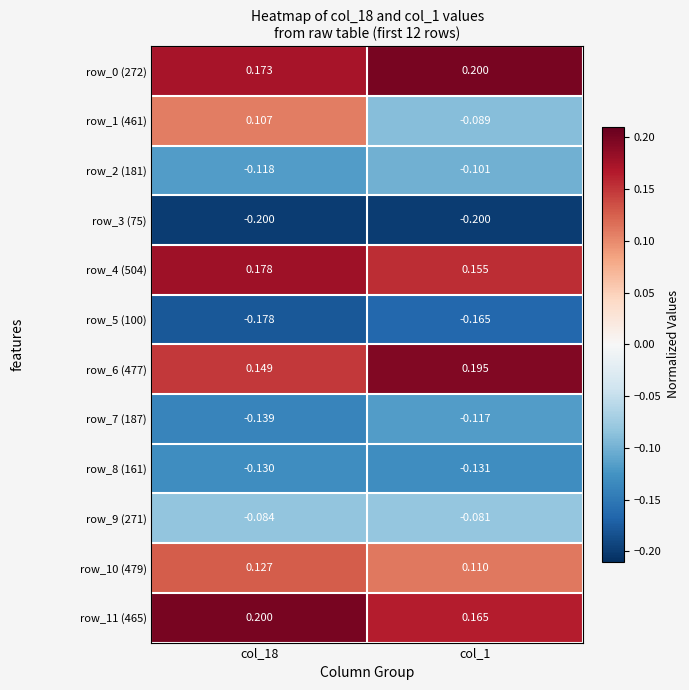

Is the value of row_1 (461) at col_18 greater than the value of row_3 (75) at col_18?

Yes